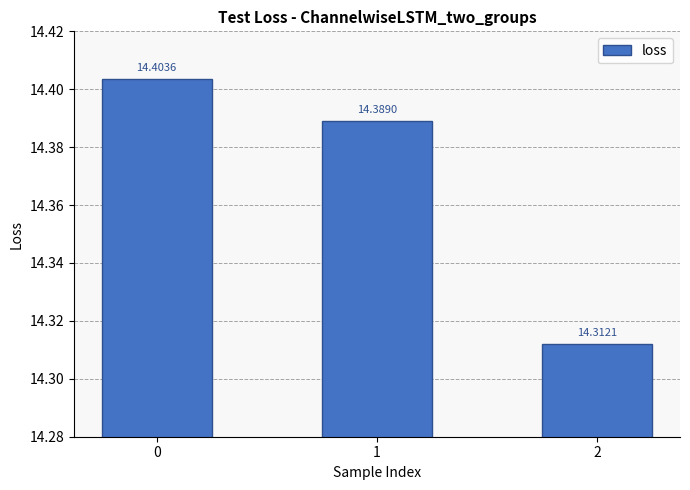

What is the average value?

14.4